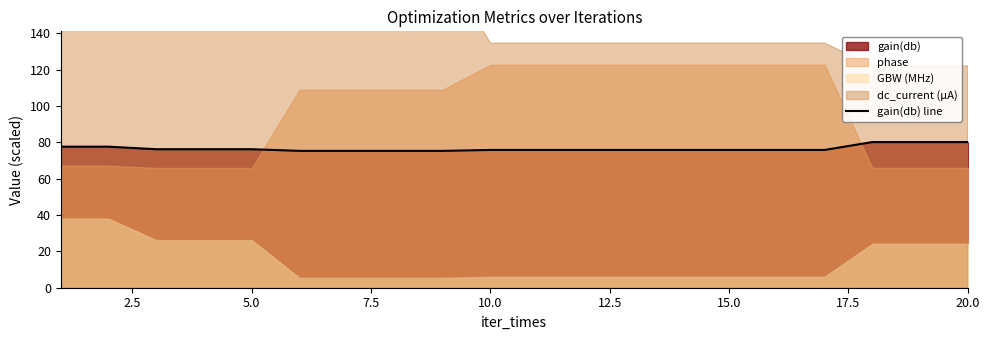

True or false: there are more than 2 points higher than both neighbors.

False